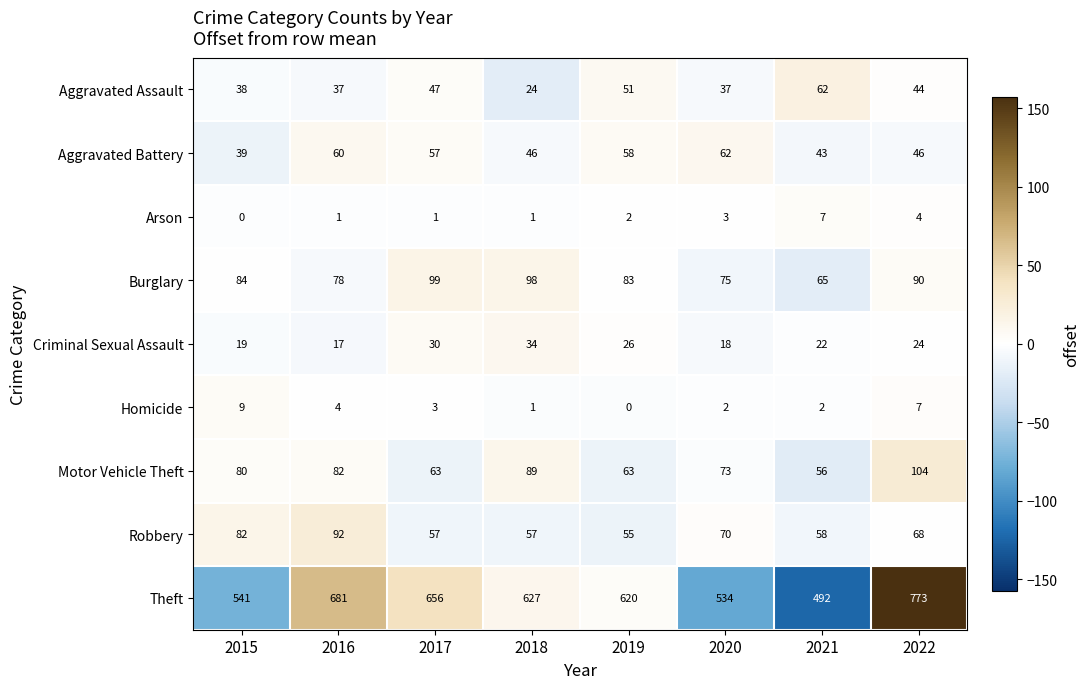

True or false: Aggravated Assault has a value of 71 at 2019.

False